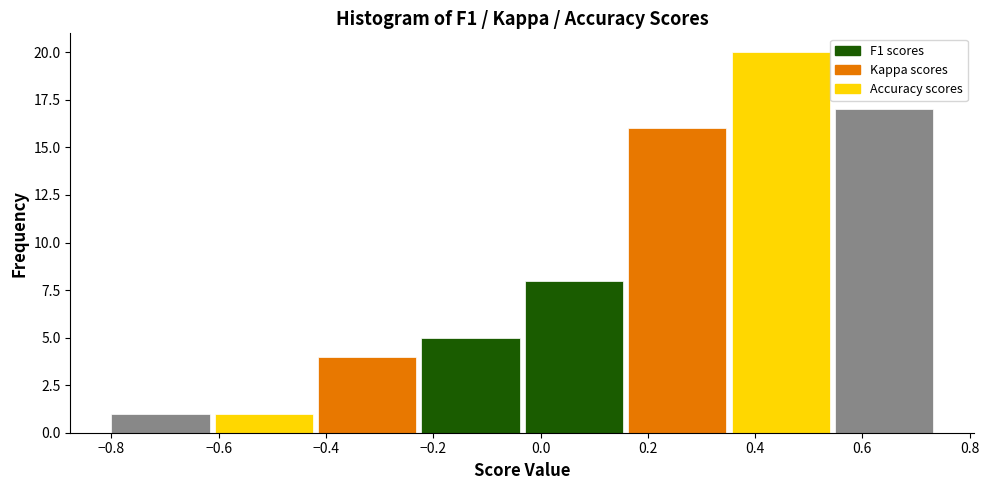

Reading left to right, list every bar in this chart as the range it spans on the x-axis followed by its height. Neither the bar edges nor the heights are printed on the chart, so give them approximately, as read against the axes.

-0.80 to -0.60: 1
-0.60 to -0.42: 1
-0.42 to -0.22: 4
-0.22 to -0.02: 5
-0.02 to 0.16: 8
0.16 to 0.36: 16
0.36 to 0.54: 20
0.54 to 0.74: 17